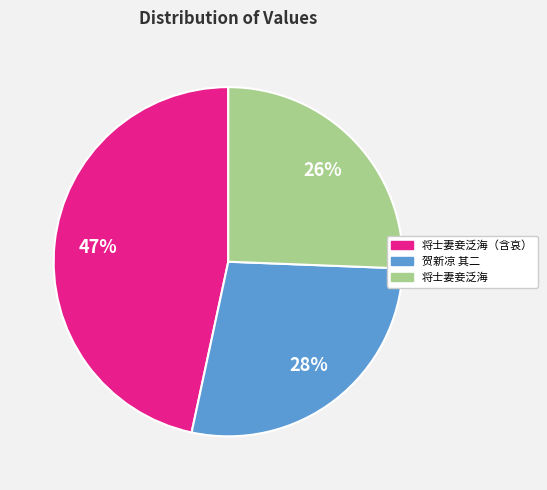

To the nearest percent, what is the difference between the largest and smallest slice percentages?

21%